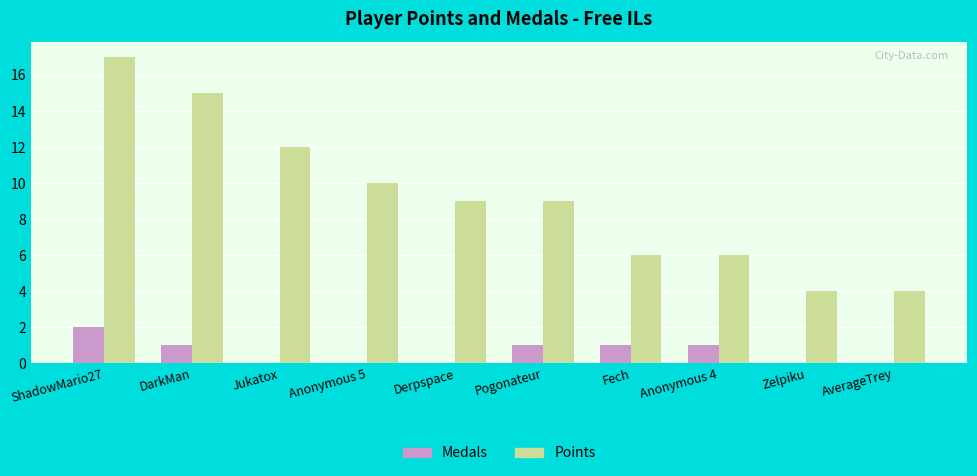

Reading left to right, list all the values displayed in this chart.

Medals: ShadowMario27=2	DarkMan=1	Jukatox=0	Anonymous 5=0	Derpspace=0	Pogonateur=1	Fech=1	Anonymous 4=1	Zelpiku=0	AverageTrey=0
Points: ShadowMario27=17	DarkMan=15	Jukatox=12	Anonymous 5=10	Derpspace=9	Pogonateur=9	Fech=6	Anonymous 4=6	Zelpiku=4	AverageTrey=4